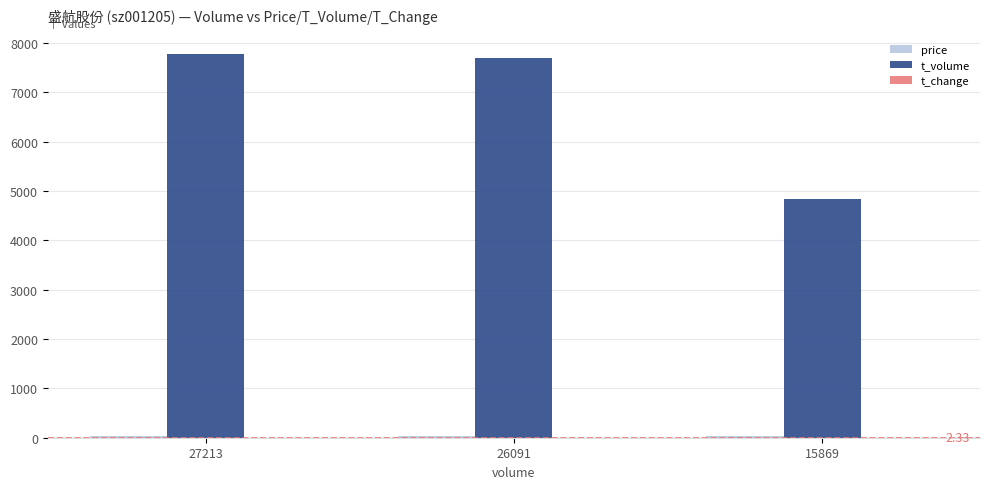

Which series has the largest total across all categories?

t_volume